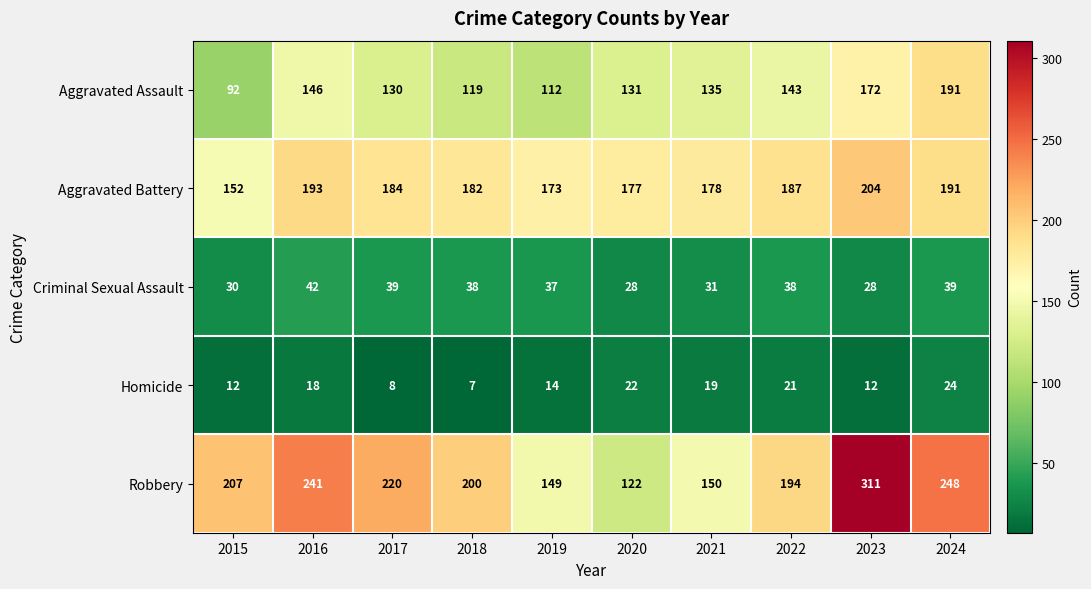

Which series has the widest spread of values?

Robbery